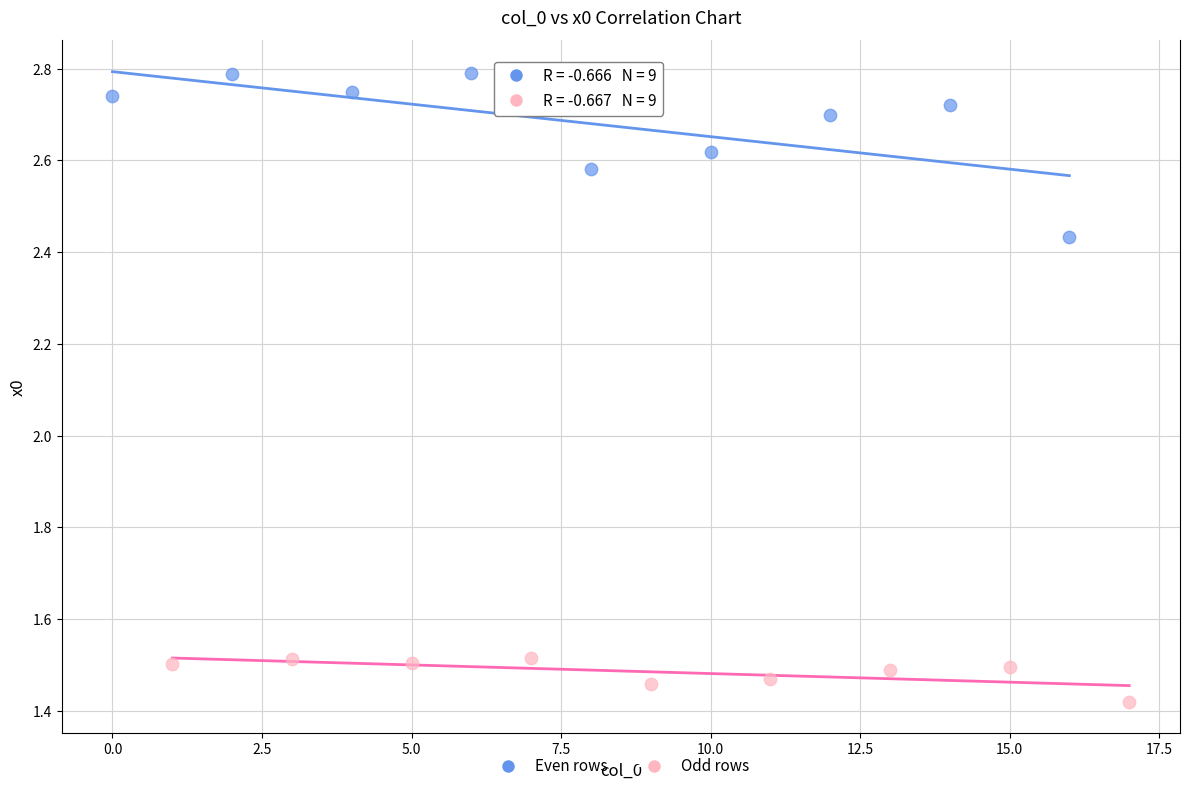

Which series reaches the maximum Y coordinate?

Even rows